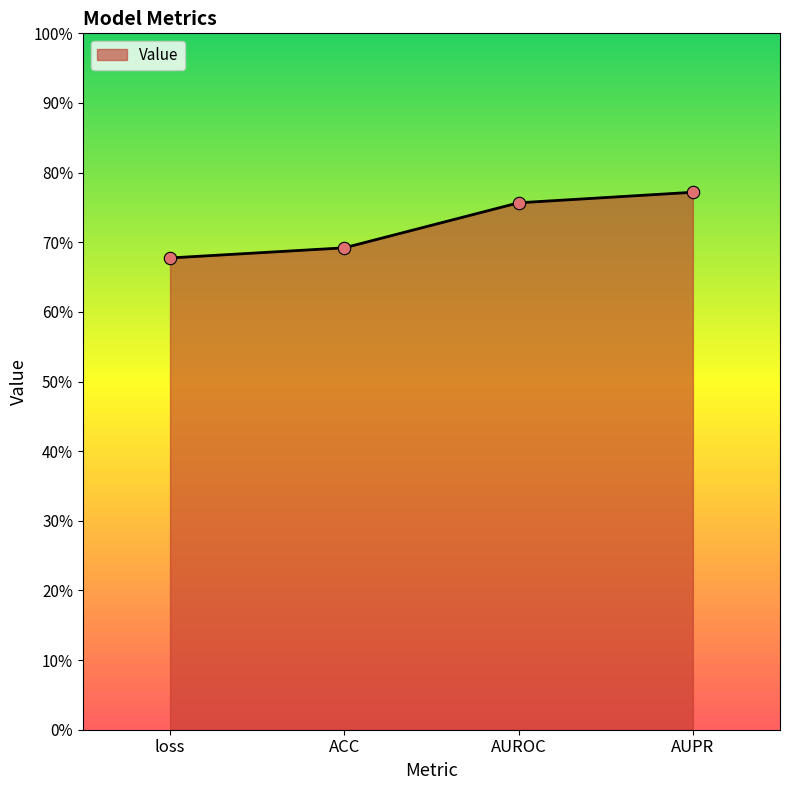

Does the chart have visible grid lines?

No